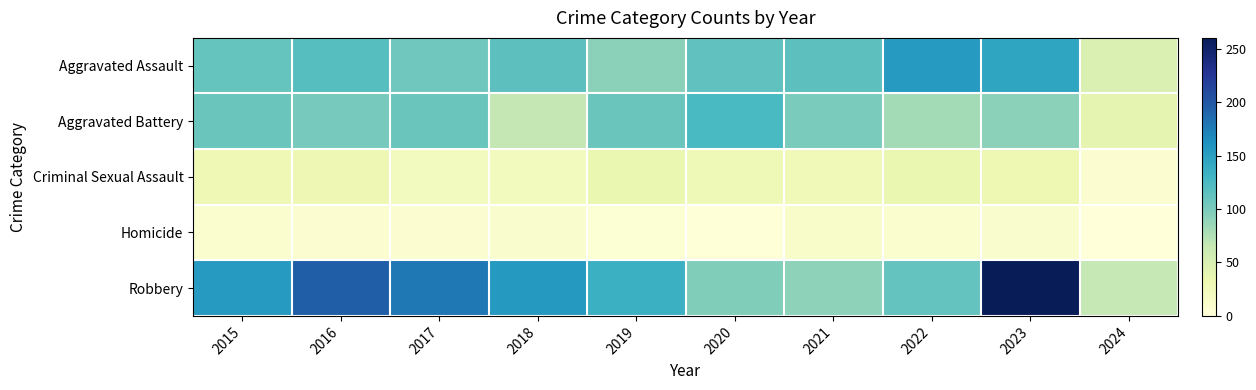

Reading left to right, what are all the values shown in this chart?

Aggravated Assault: 2015=110	2016=118	2017=105	2018=115	2019=92	2020=113	2021=115	2022=154	2023=145	2024=49
Aggravated Battery: 2015=108	2016=102	2017=108	2018=67	2019=108	2020=125	2021=100	2022=81	2023=92	2024=39
Criminal Sexual Assault: 2015=29	2016=30	2017=21	2018=22	2019=35	2020=28	2021=27	2022=35	2023=31	2024=7
Homicide: 2015=9	2016=7	2017=8	2018=10	2019=5	2020=2	2021=13	2022=9	2023=10	2024=0
Robbery: 2015=154	2016=194	2017=178	2018=155	2019=135	2020=97	2021=91	2022=111	2023=260	2024=66